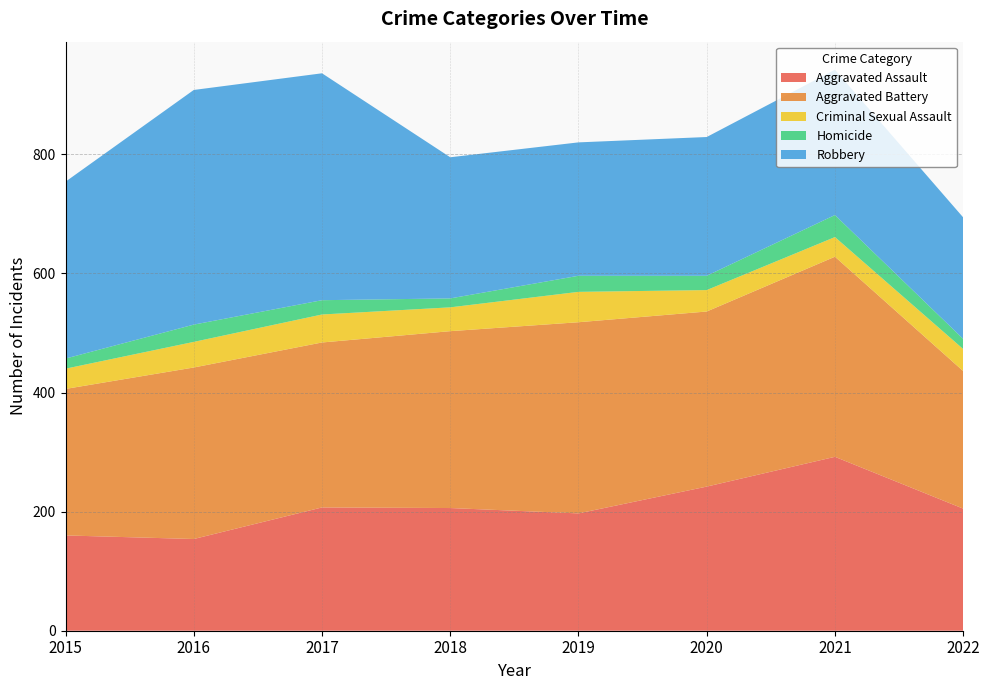

Reading right to left, extract all data points from this chart.

Aggravated Assault: 2022=205	2021=292	2020=242	2019=197	2018=206	2017=207	2016=154	2015=160
Aggravated Battery: 2022=231	2021=336	2020=294	2019=321	2018=297	2017=277	2016=288	2015=246
Criminal Sexual Assault: 2022=37	2021=33	2020=36	2019=51	2018=40	2017=47	2016=43	2015=34
Homicide: 2022=17	2021=37	2020=24	2019=27	2018=15	2017=24	2016=29	2015=17
Robbery: 2022=204	2021=244	2020=233	2019=224	2018=237	2017=381	2016=394	2015=297